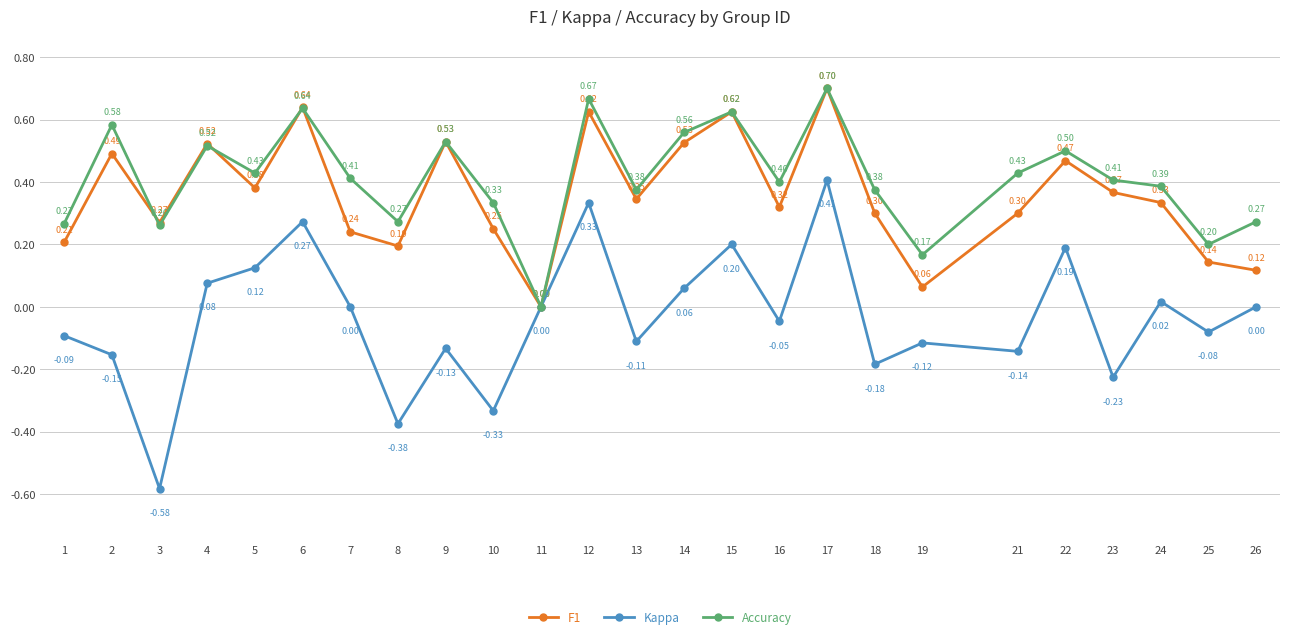

What is the difference between the highest and lowest values at 22?

0.3